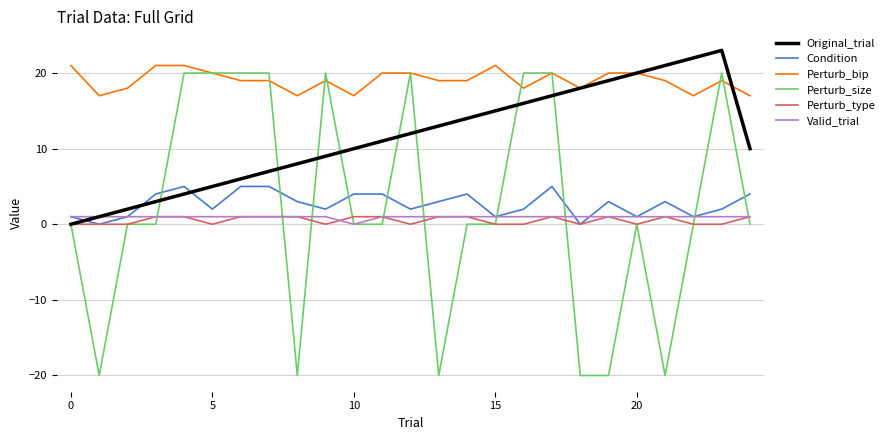

Which series has the largest total across all categories?

Perturb_bip